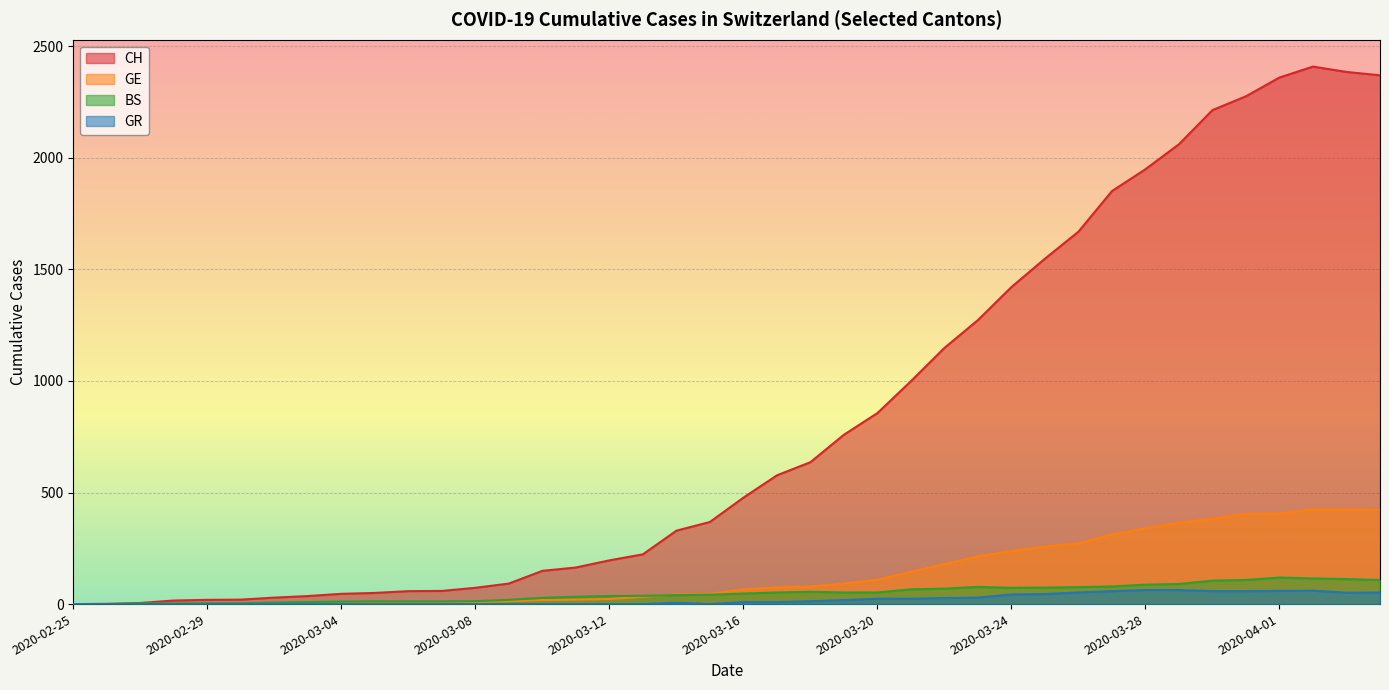

How many lines are shown in the chart?

4